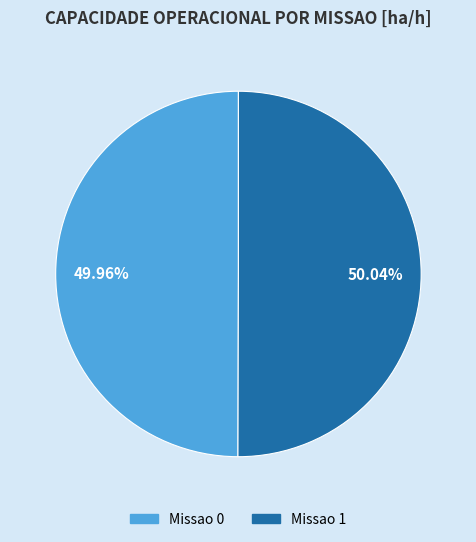

Do Missao 1 and Missao 0 together represent more than half of the pie?

Yes